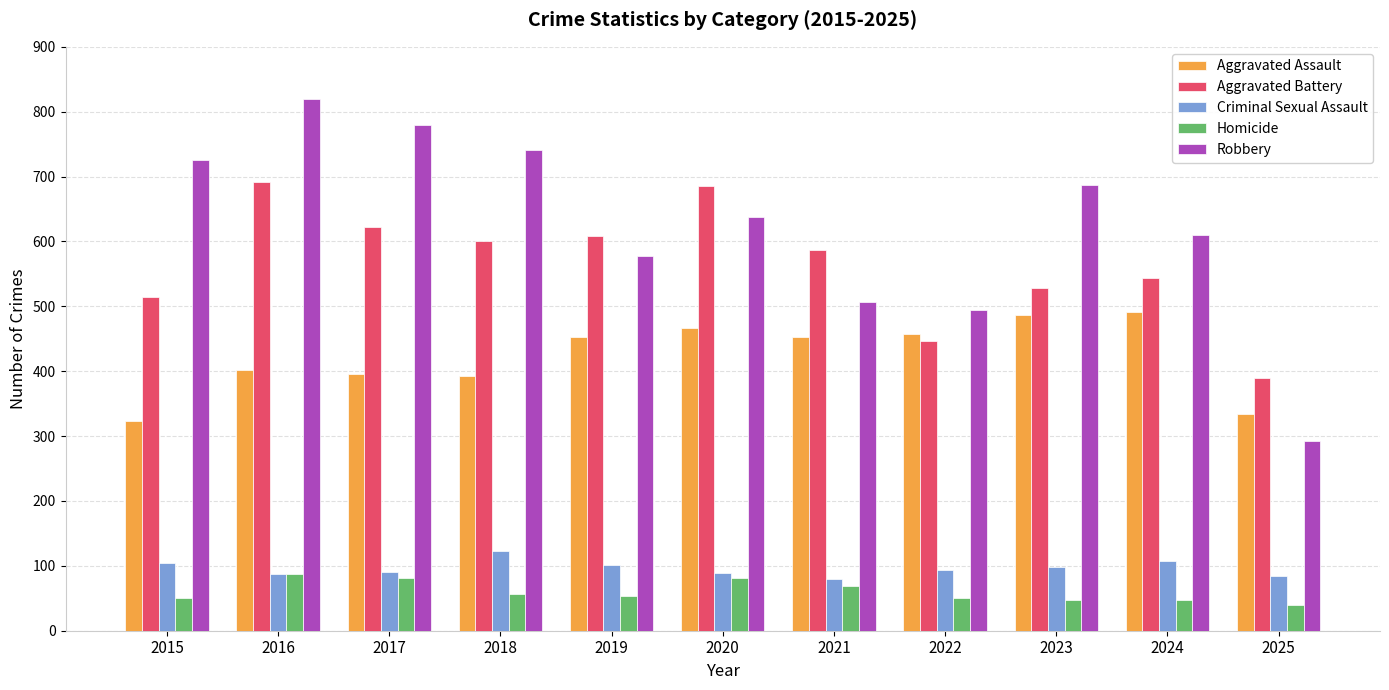

Is the value of Aggravated Battery at 2019 greater than the value of Robbery at 2017?

No